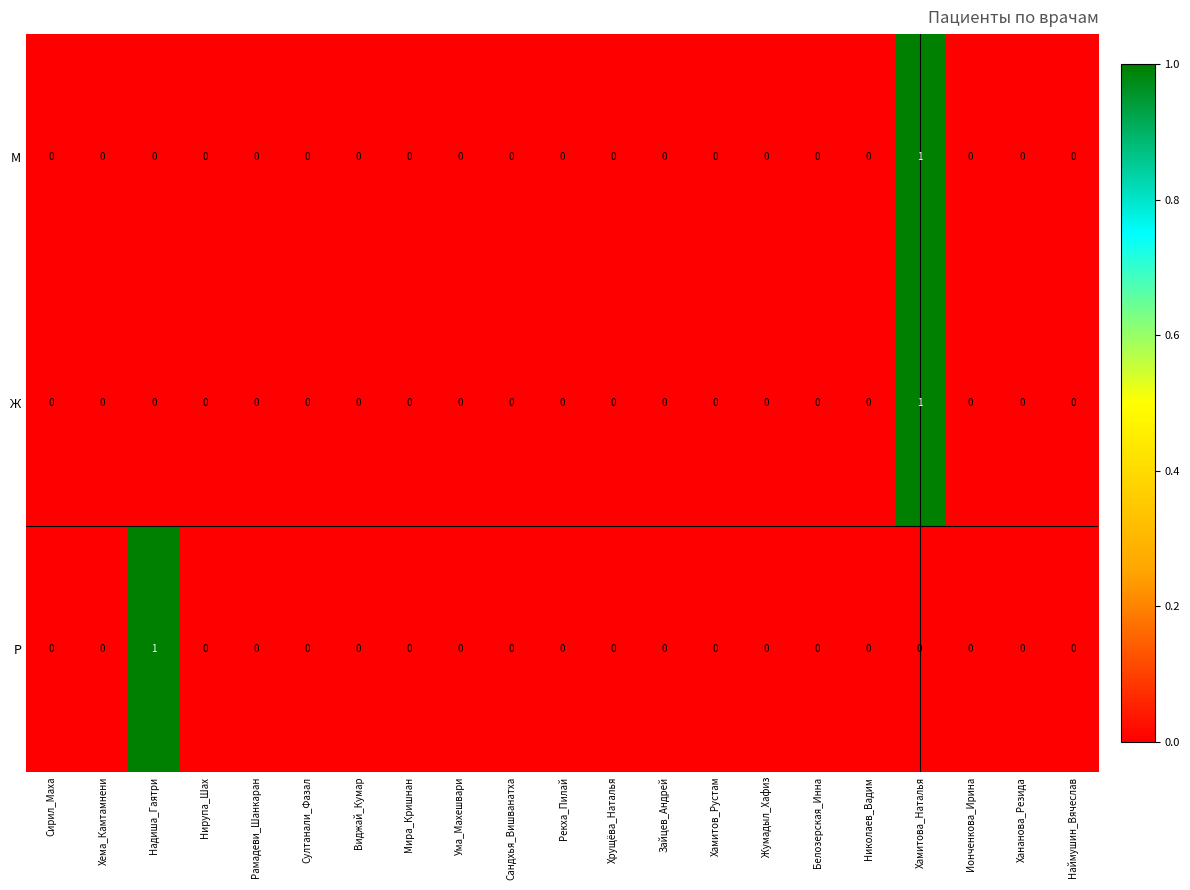

The Ж series shows 0 at Мира_Кришнан. True or false?

True